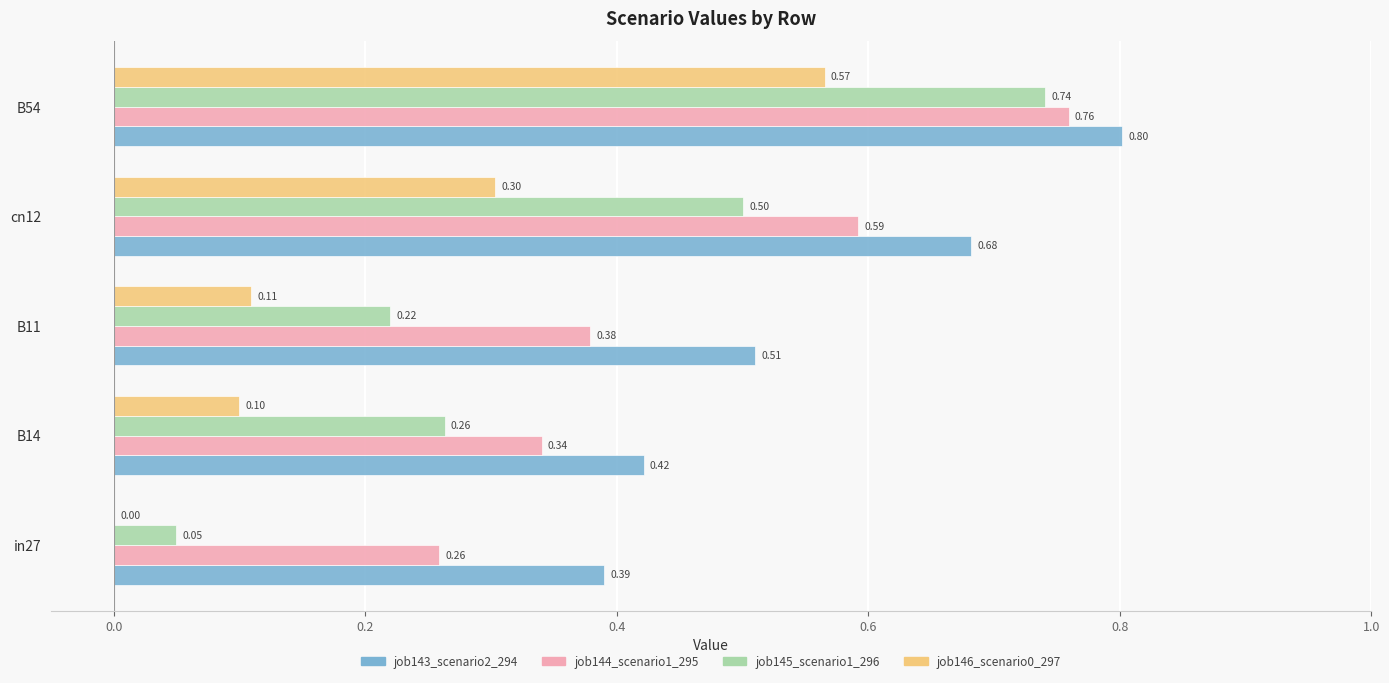

What is the sum of all job144_scenario1_295 values?

2.3